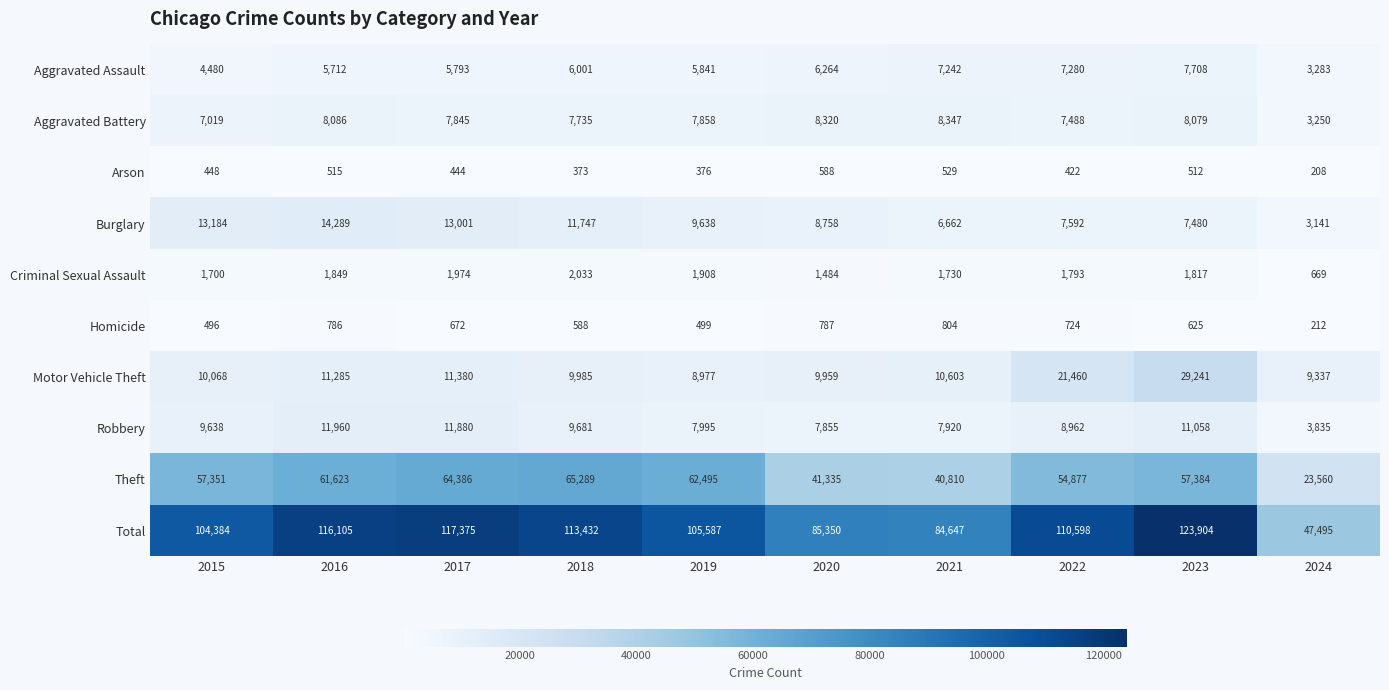

Rank the series by their maximum value, from lowest to highest.

Arson, Homicide, Criminal Sexual Assault, Aggravated Assault, Aggravated Battery, Robbery, Burglary, Motor Vehicle Theft, Theft, Total